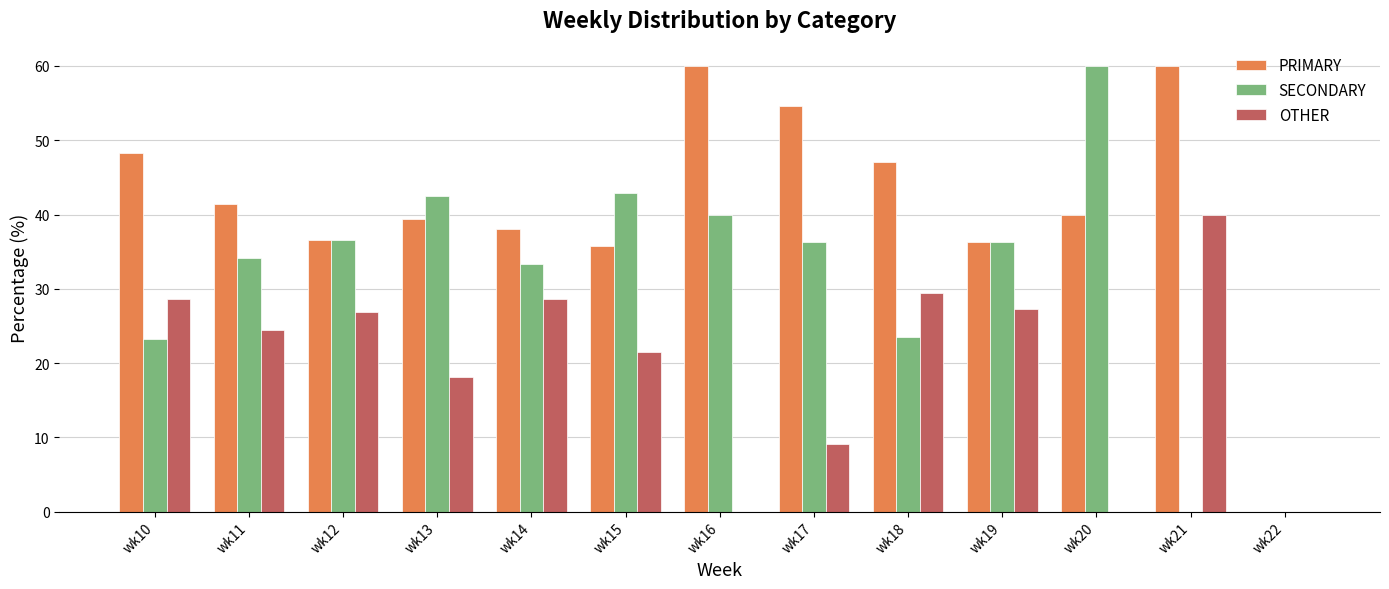

Which series has the largest total across all categories?

PRIMARY